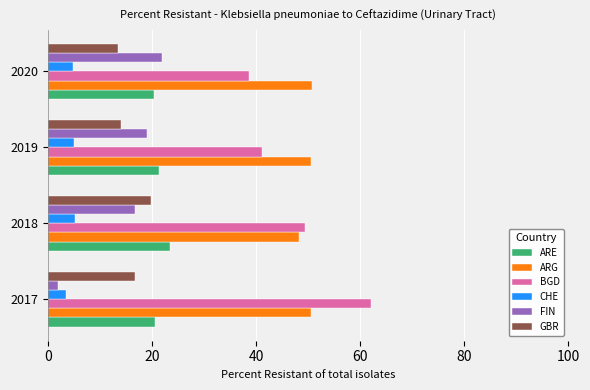

The value of GBR at 2020 is 13.5. True or false?

True